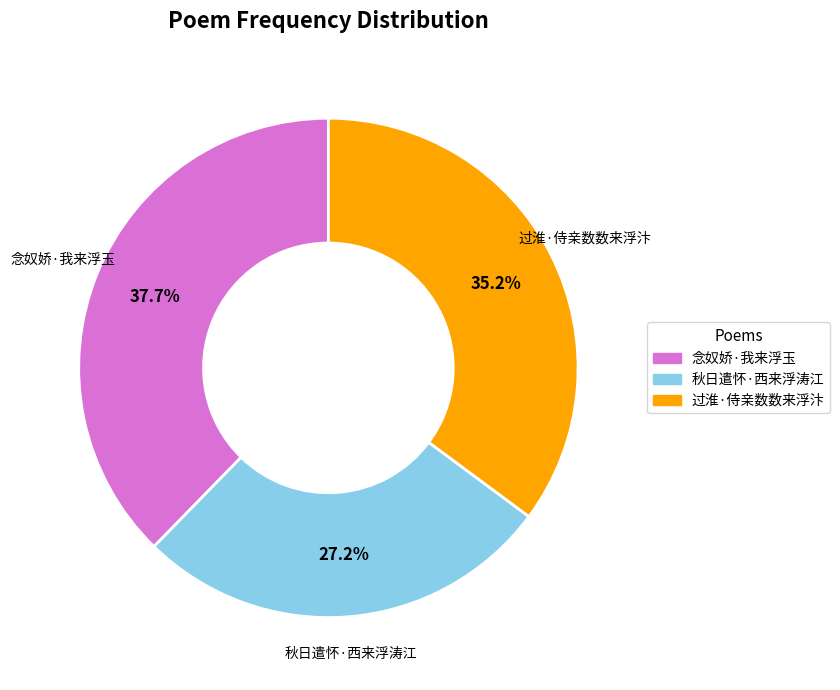

What is the largest slice in the pie chart?

念奴娇·我来浮玉